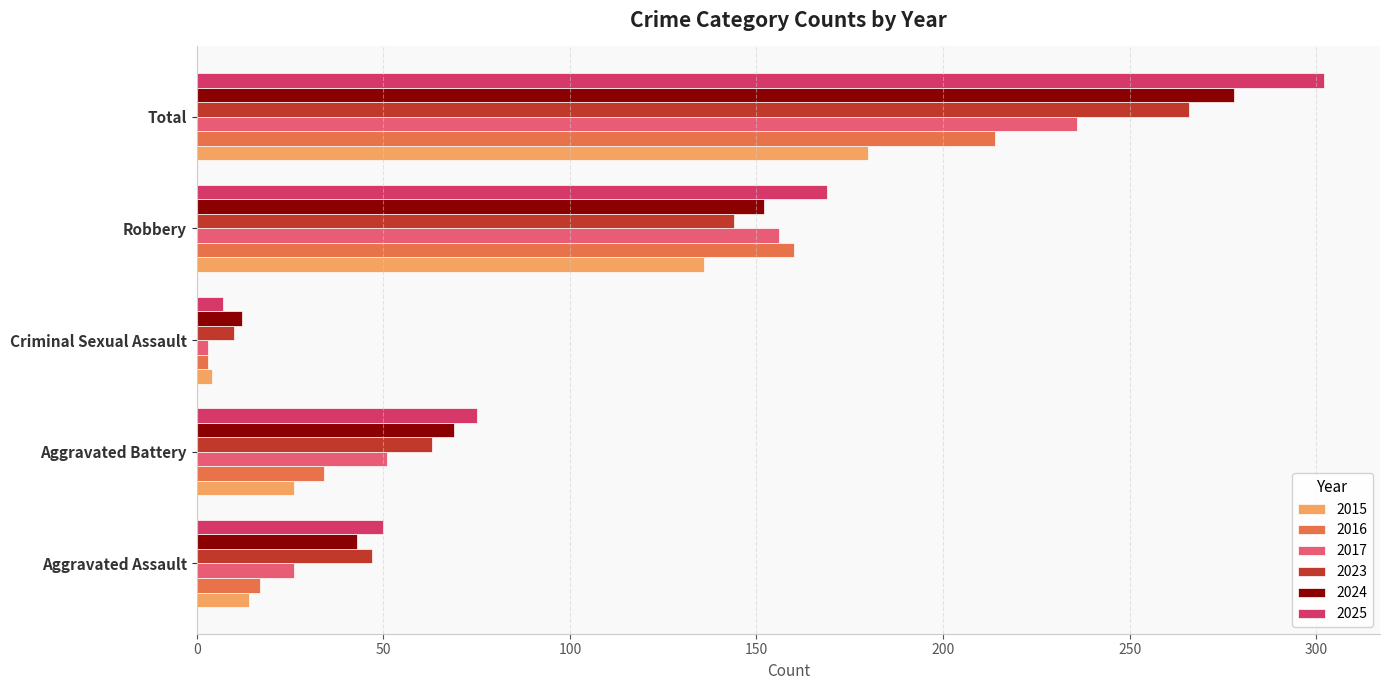

How many data points in 2016 are less than 34?

2